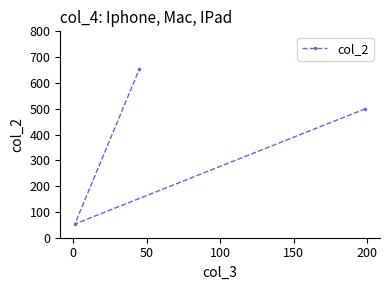

What is the sum of all values?

1207